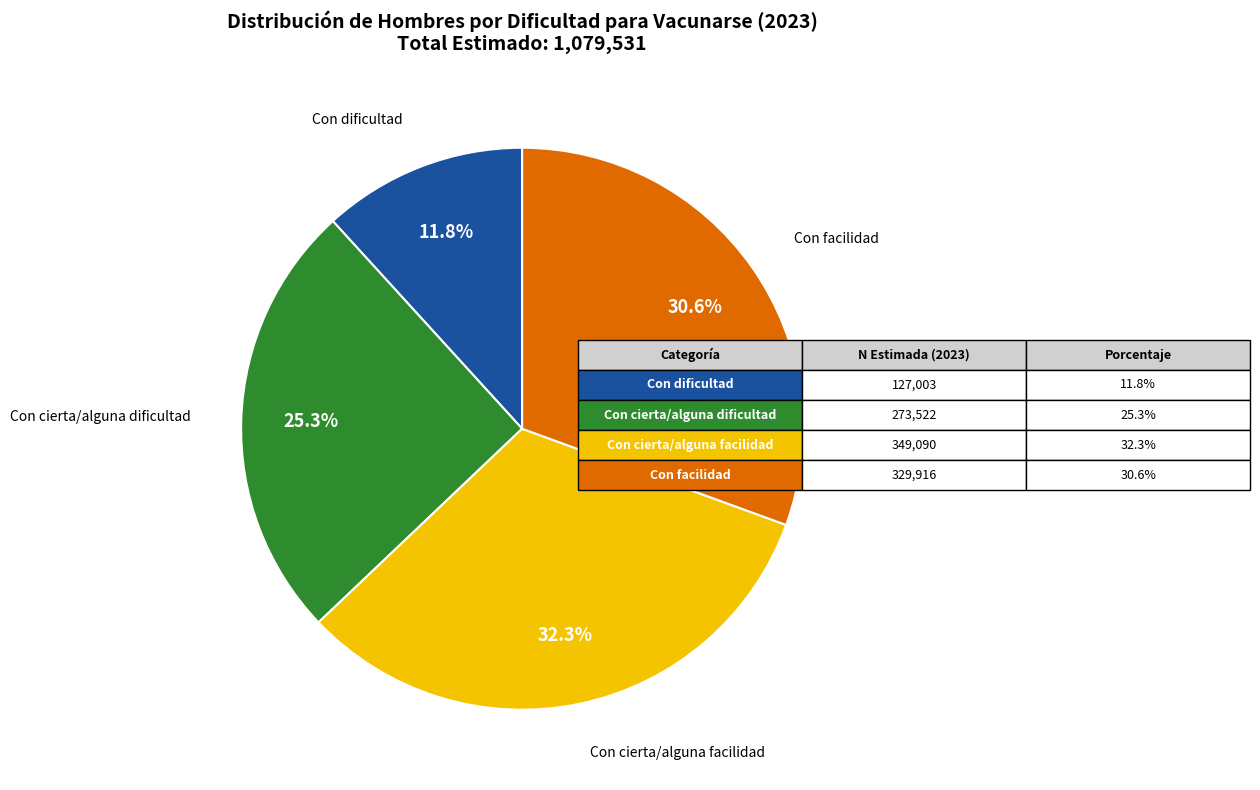

Is there any slice that represents more than half of the pie?

No